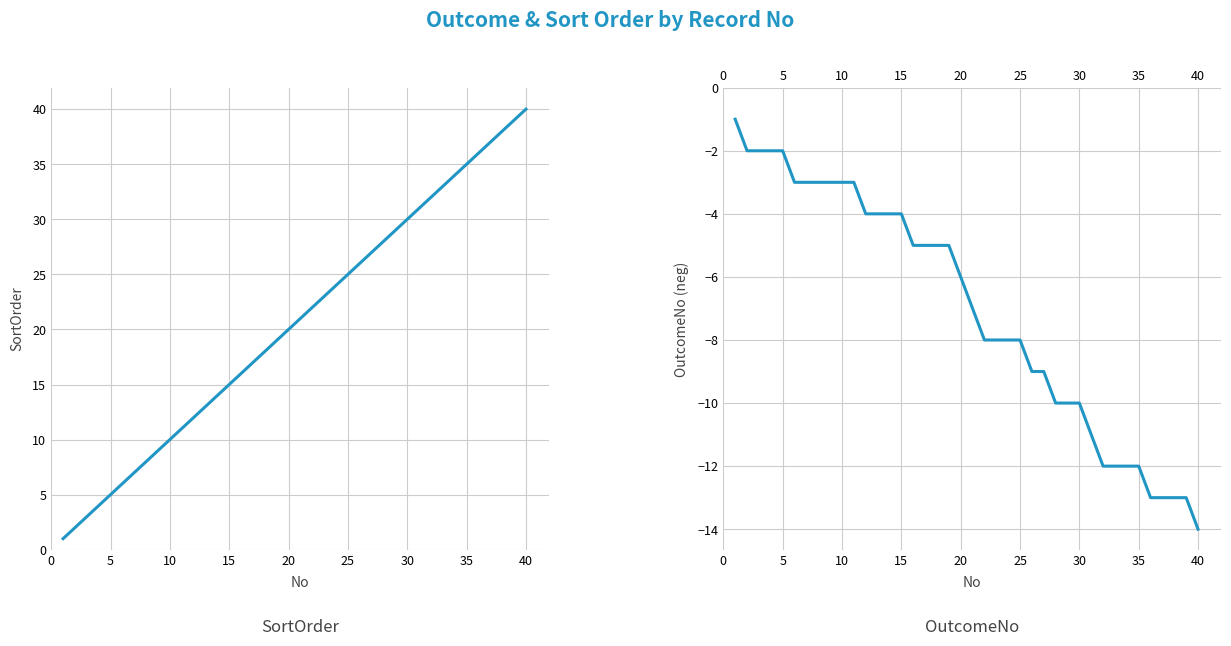

True or false: SortOrder has more than 1 interior local peaks.

False